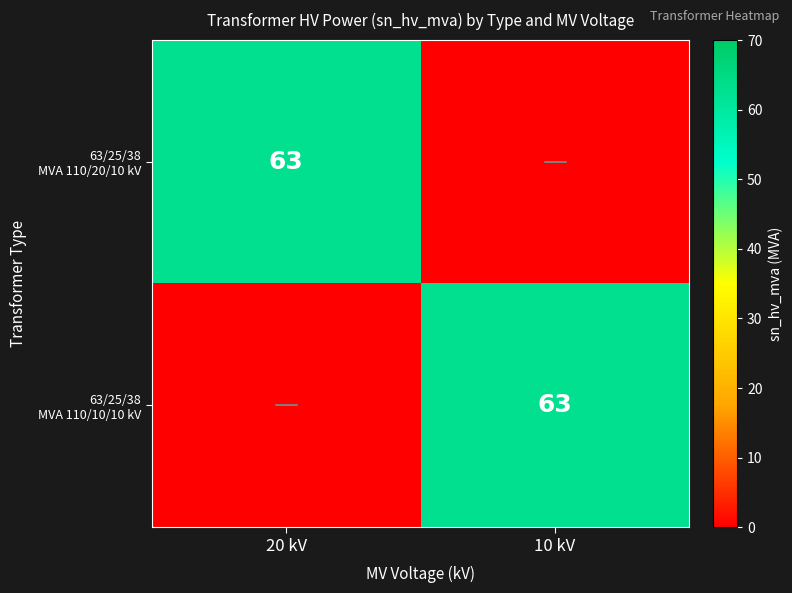

Which label corresponds to the largest value in the chart?

20 kV